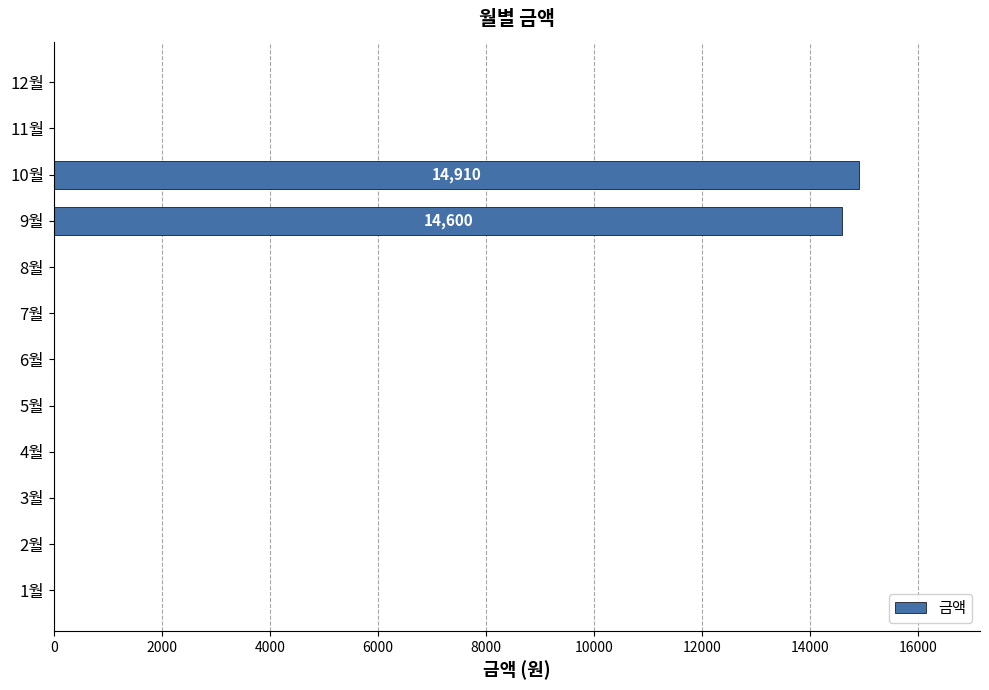

Is it true that the value at 11월 is -5786?

False